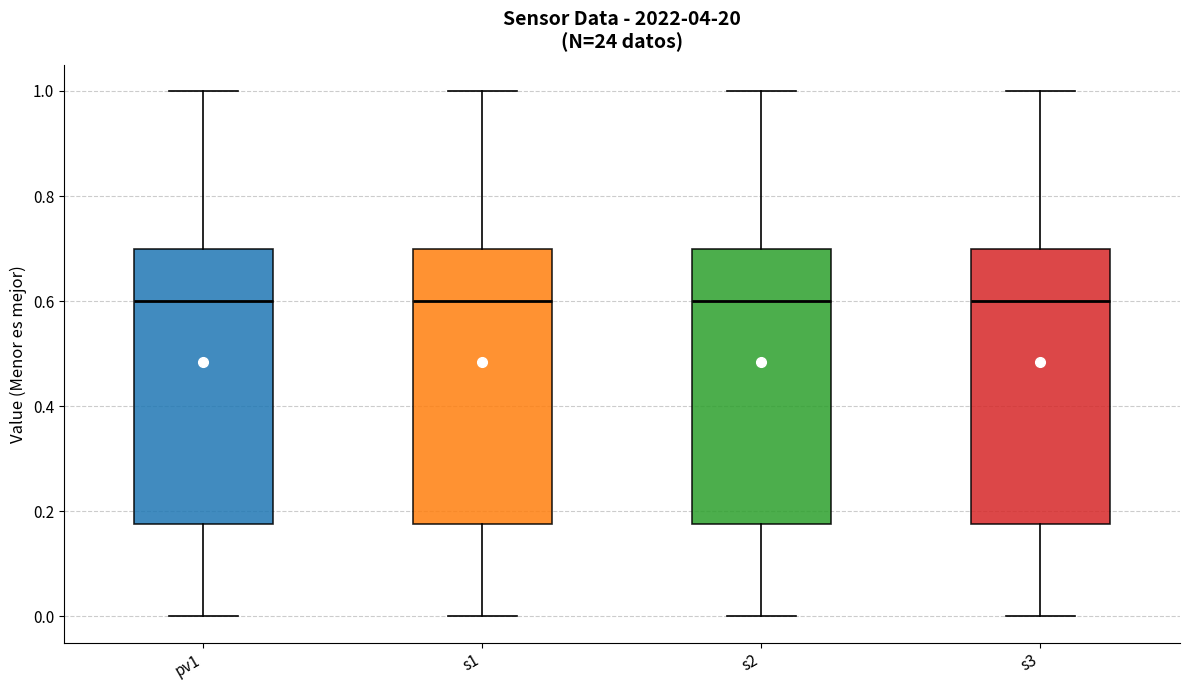

Where is the upper edge of the box for s3 on the y-axis? The values are not printed on the chart, so give them approximately, as read against the axis.

0.70